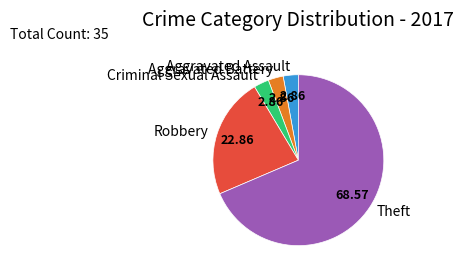

Which has a higher value, Aggravated Assault or Robbery?

Robbery